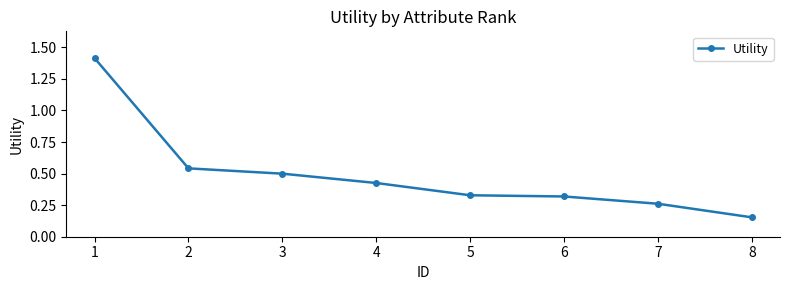

What is the greatest value displayed?

1.4